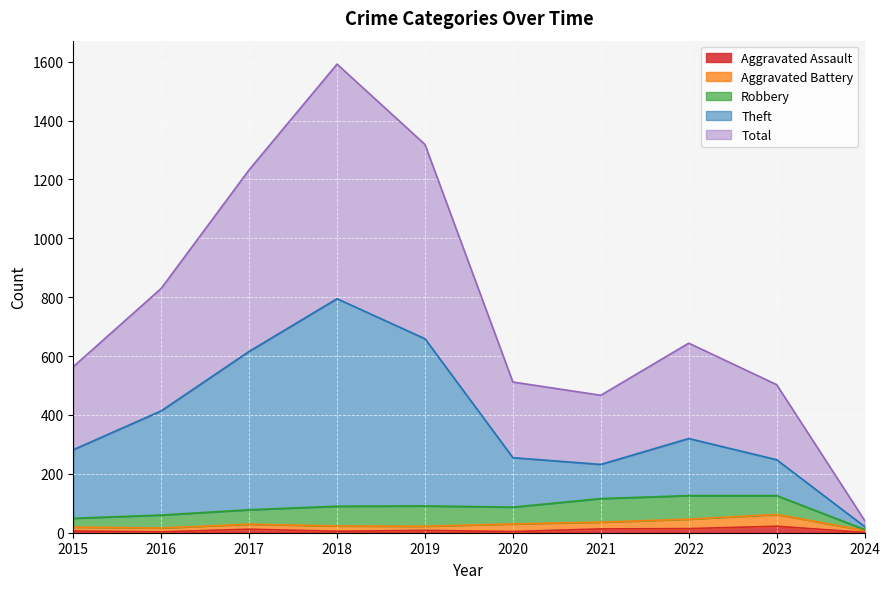

Does the chart display data point markers on the line(s)?

No